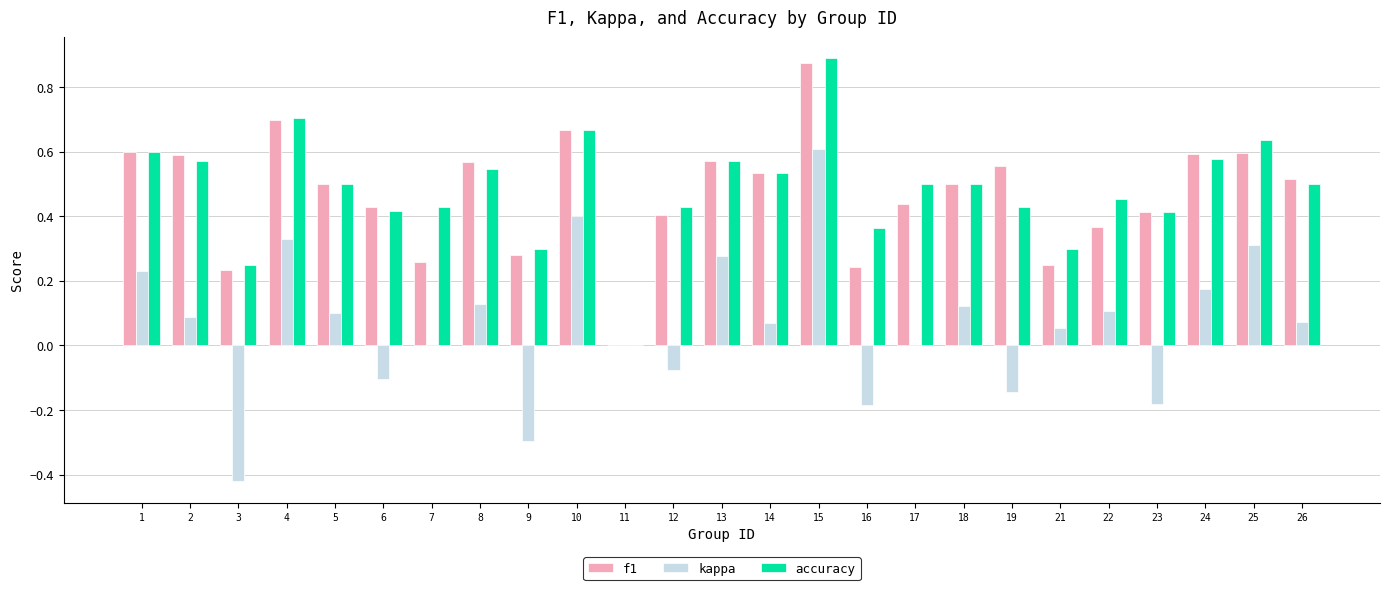

How many groups of bars are there?

25